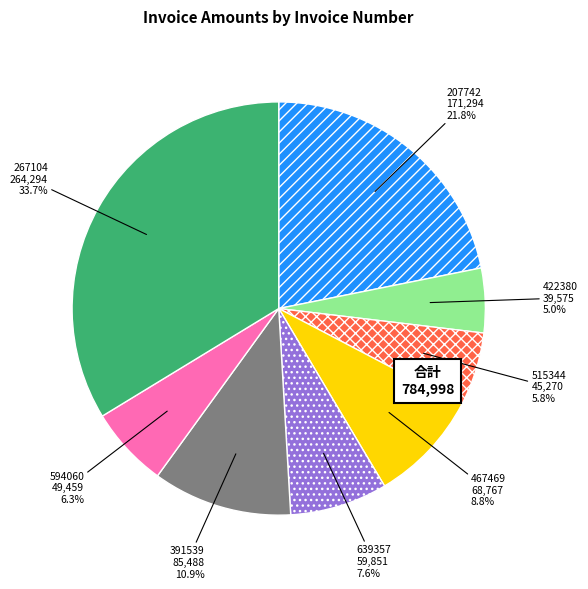

Which has a higher value, 639357 or 515344?

639357